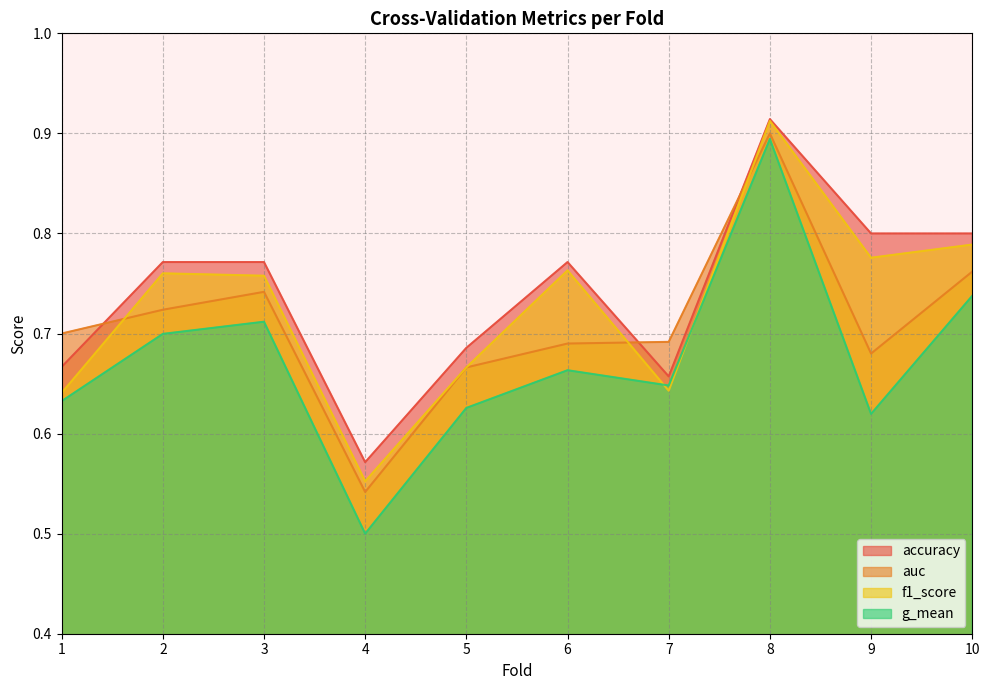

What is the difference between the maximum and minimum values in the f1_score series?

0.4